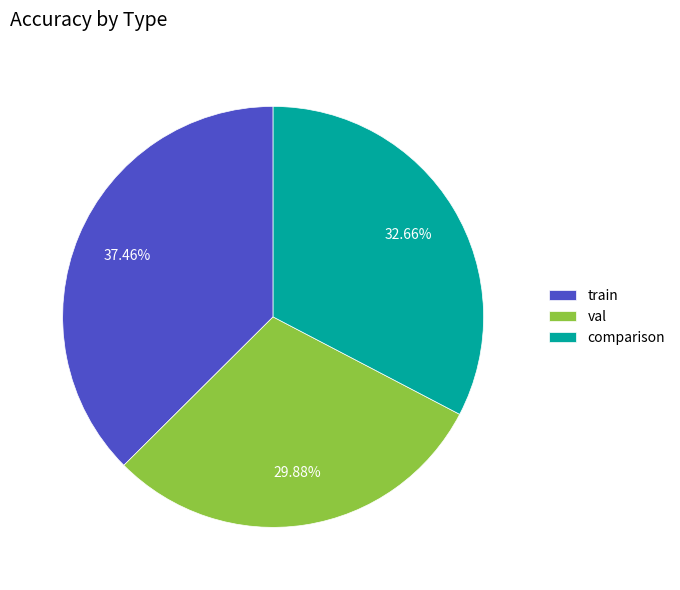

To the nearest percent, what is the combined percentage of comparison and train?

70%